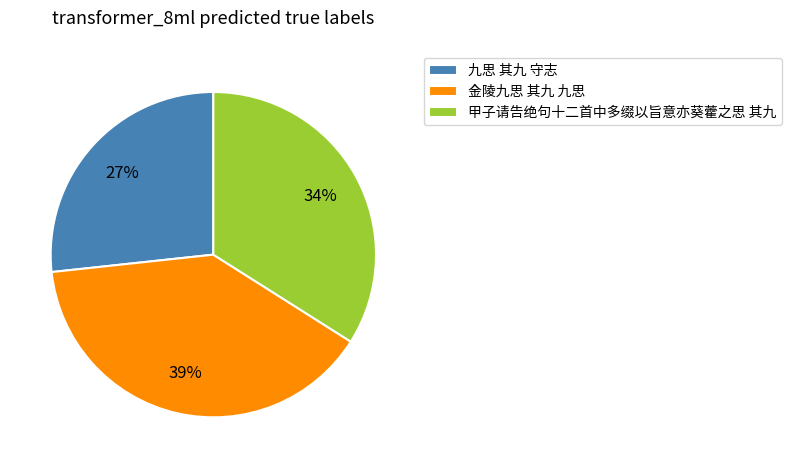

To the nearest percent, what portion does 九思 其九 守志 represent?

27%